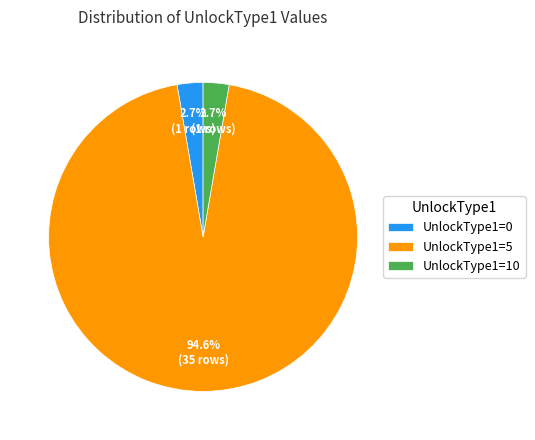

Is there any slice that represents more than half of the pie?

Yes